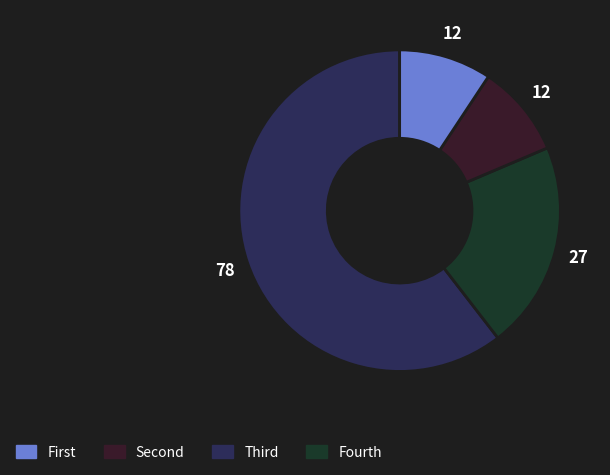

Is there a majority slice in this chart?

Yes